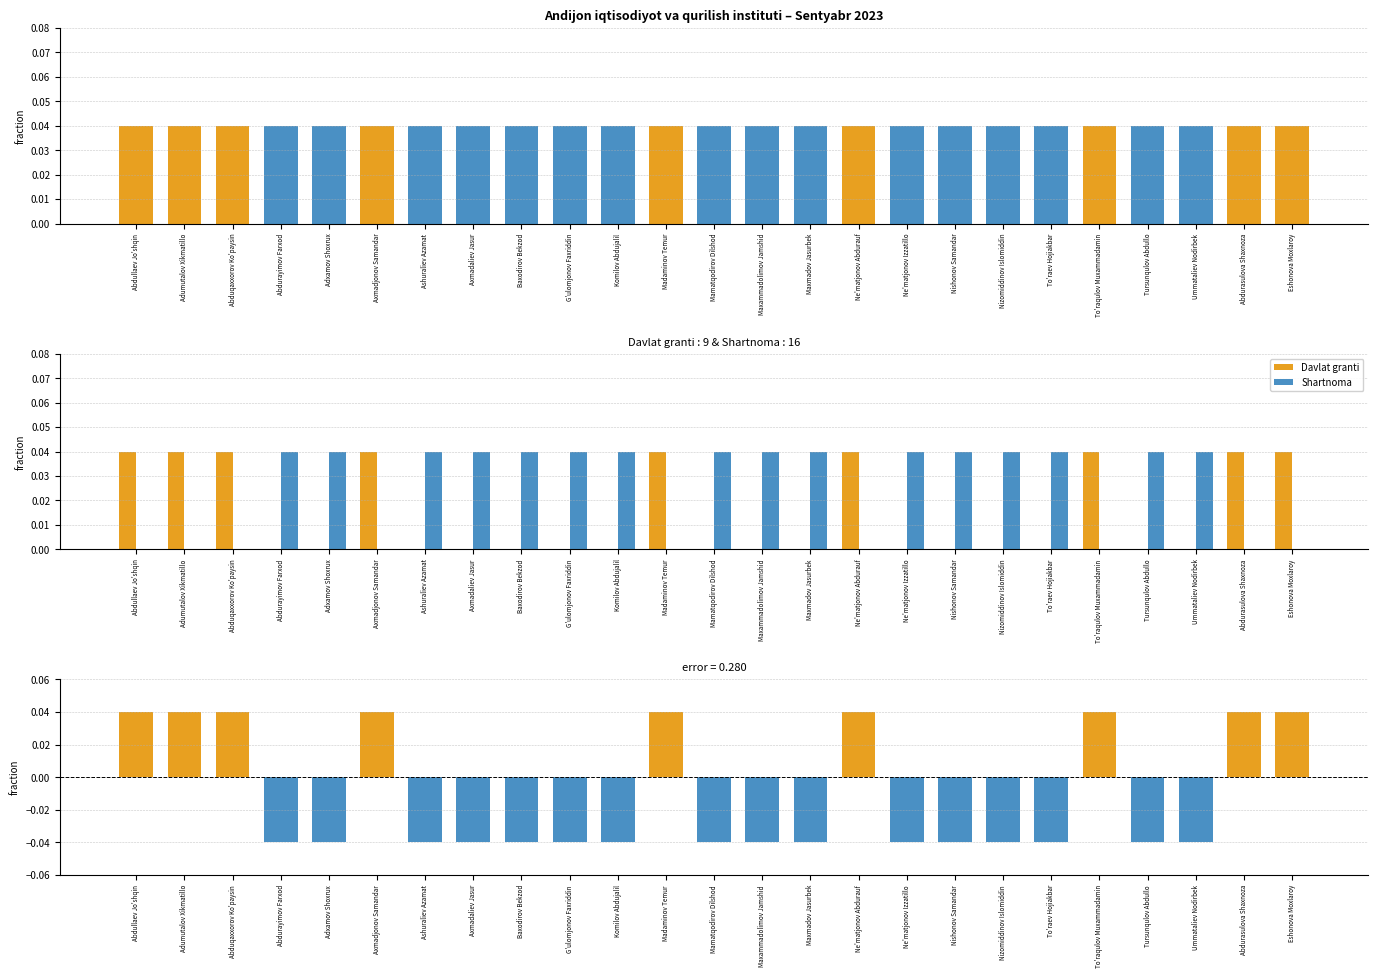

At which label does Davlat granti reach its minimum?

Abdurayimov Farxod